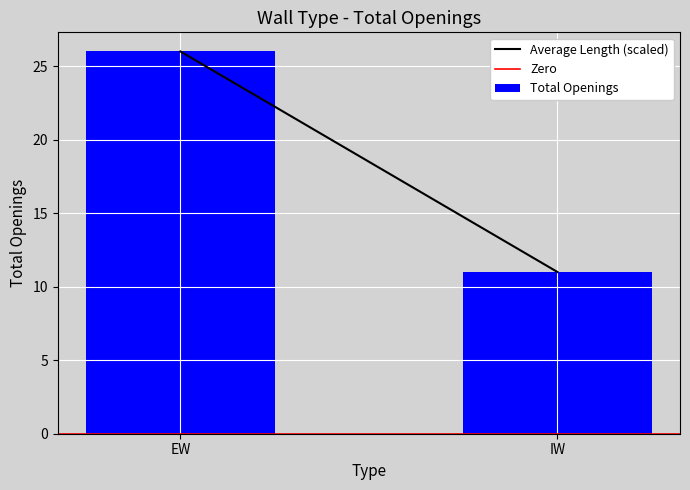

Which label corresponds to the largest value in the chart?

EW